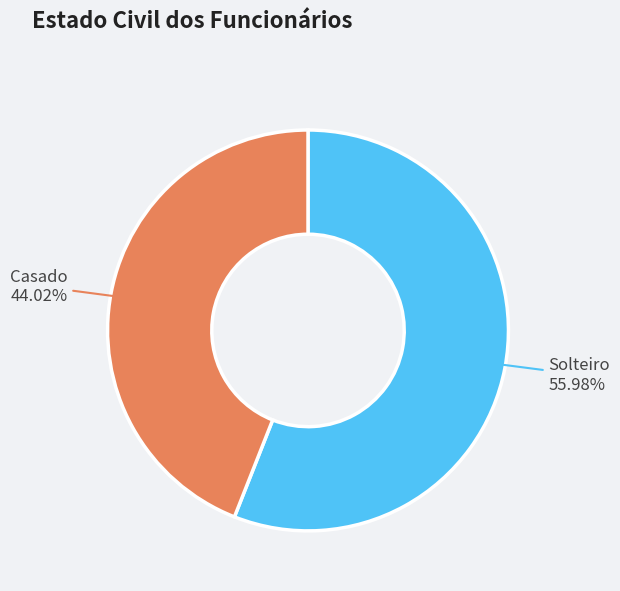

Does any single category account for the majority?

Yes